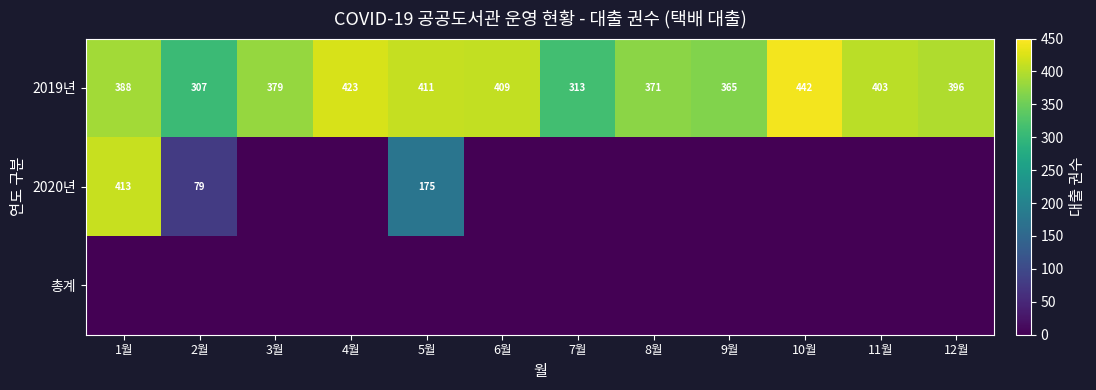

The 2019년 series shows 403 at 11월. True or false?

True